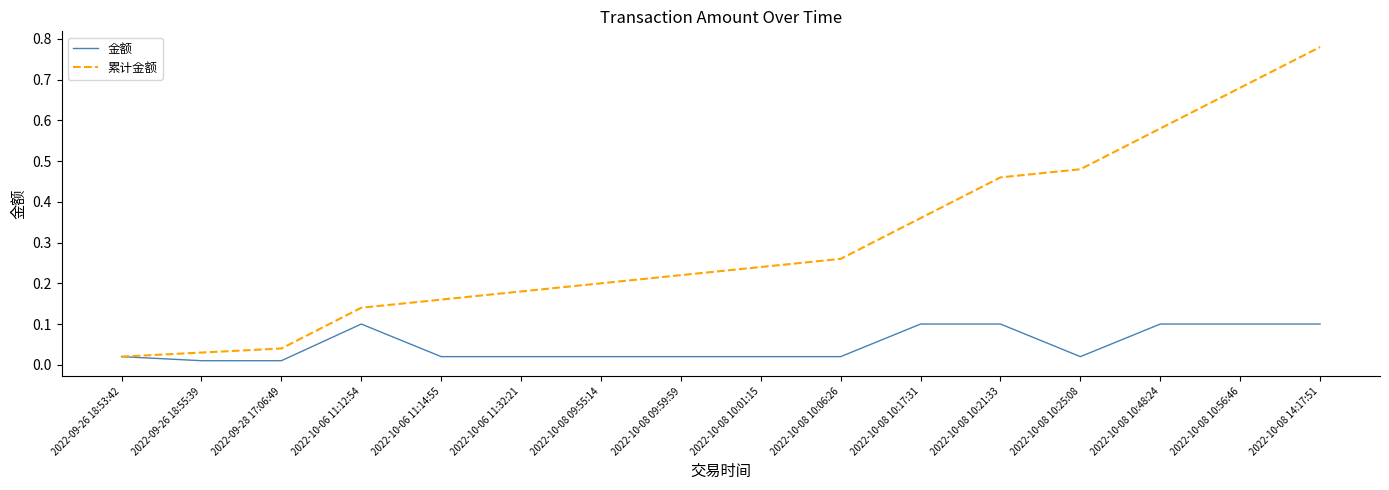

Between 2022-10-06 11:14:55 and 2022-10-08 10:01:15, which series saw the biggest shift?

累计金额